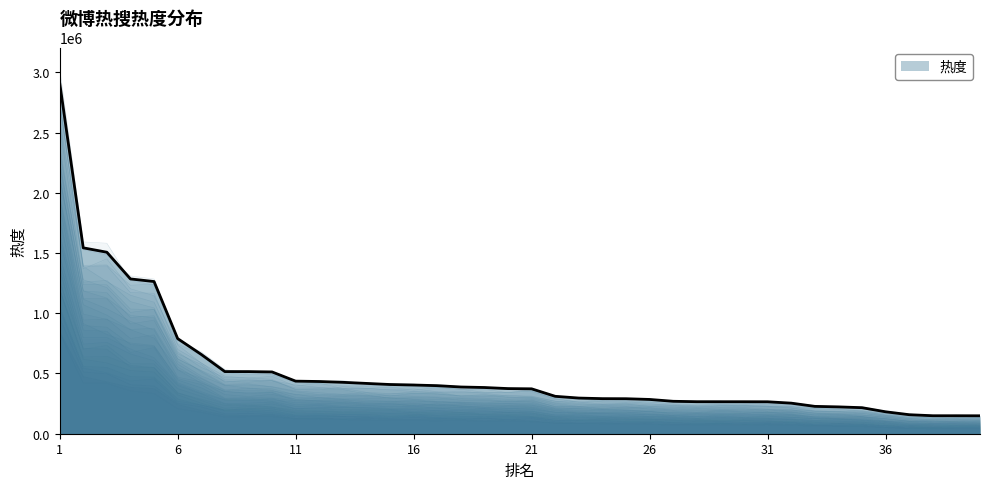

Does the chart display data point markers on the line(s)?

No